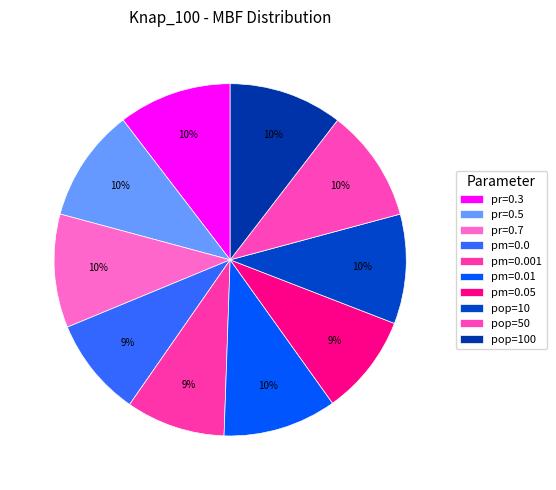

Is there a majority slice in this chart?

No